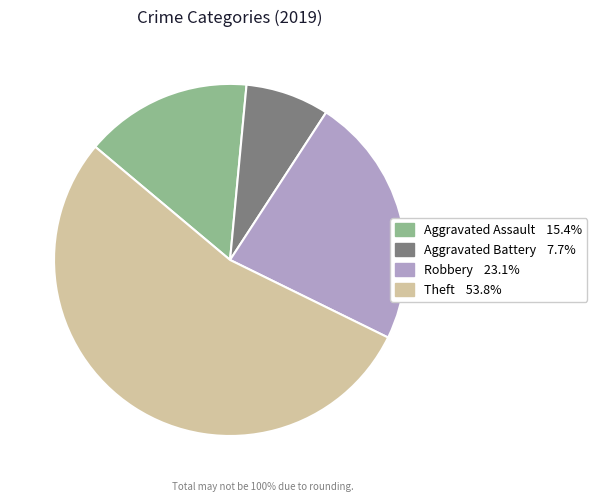

How many segments does this pie chart have?

4